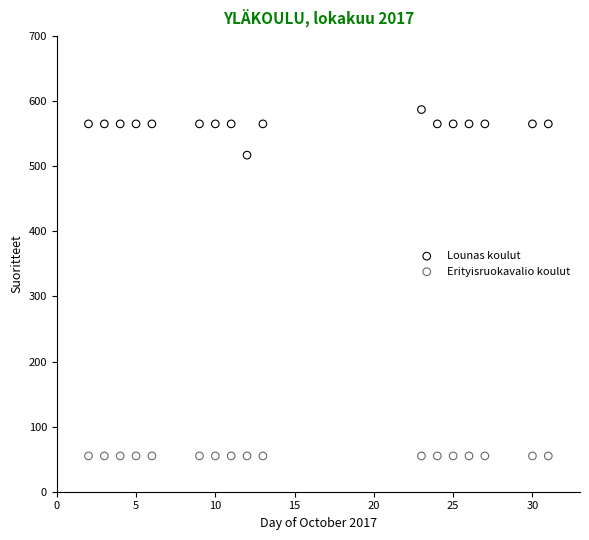

Which series reaches the minimum Y coordinate?

Erityisruokavalio koulut